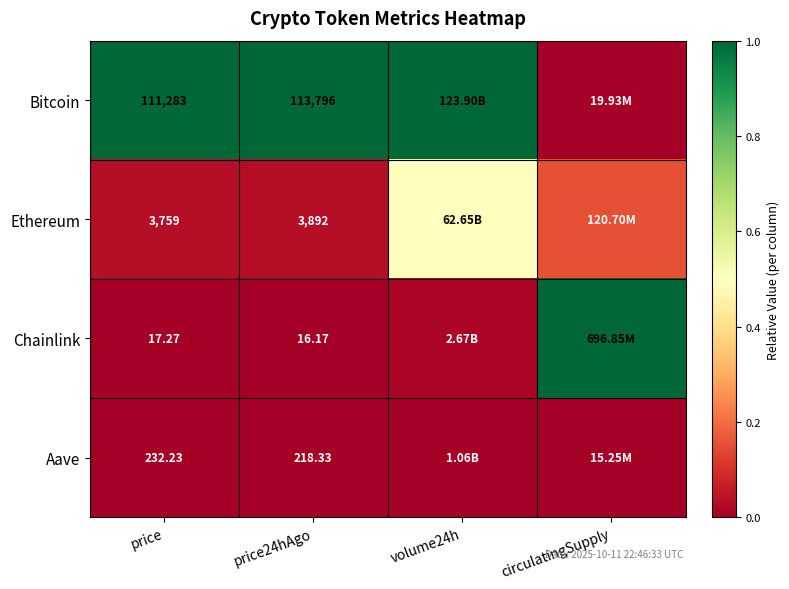

Between price and price24hAgo, which series saw the biggest shift?

Bitcoin